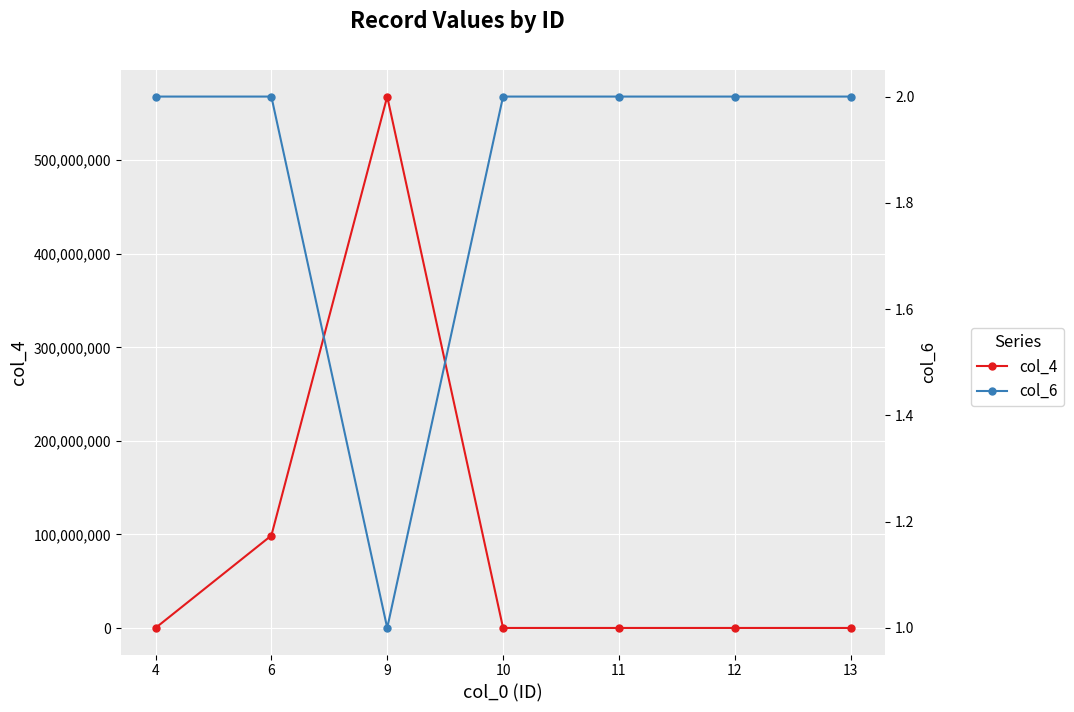

Which series changed the most between 10 and 13?

col_4